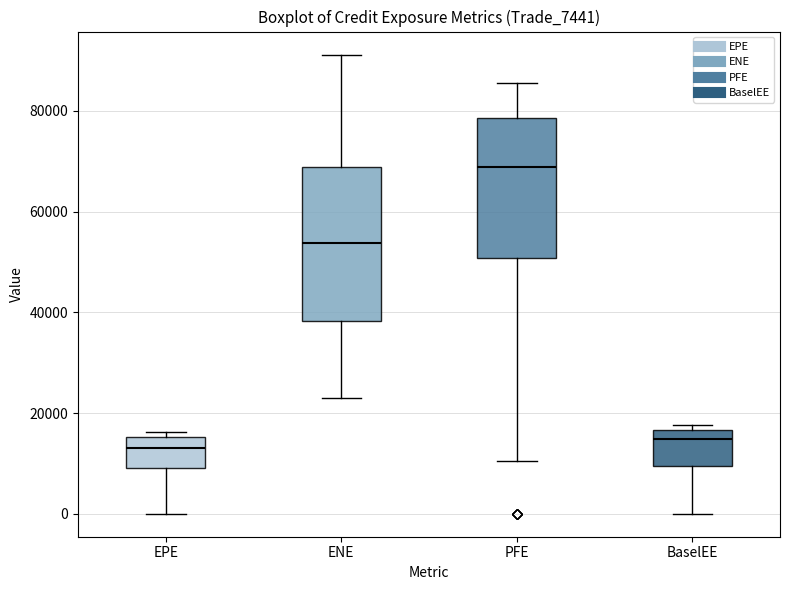

Which box is the tallest, from its lower edge to its upper edge?

ENE